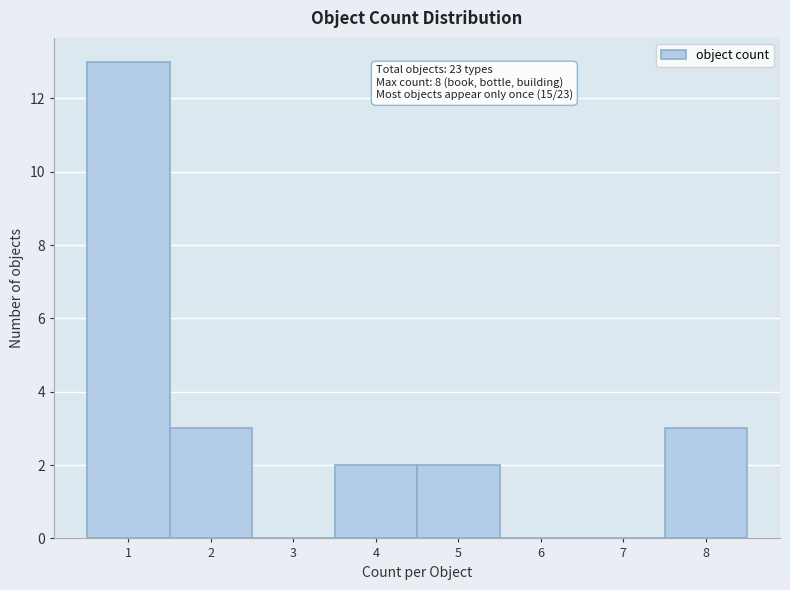

Over which range of the x-axis is the bar tallest?

0.5 to 1.5